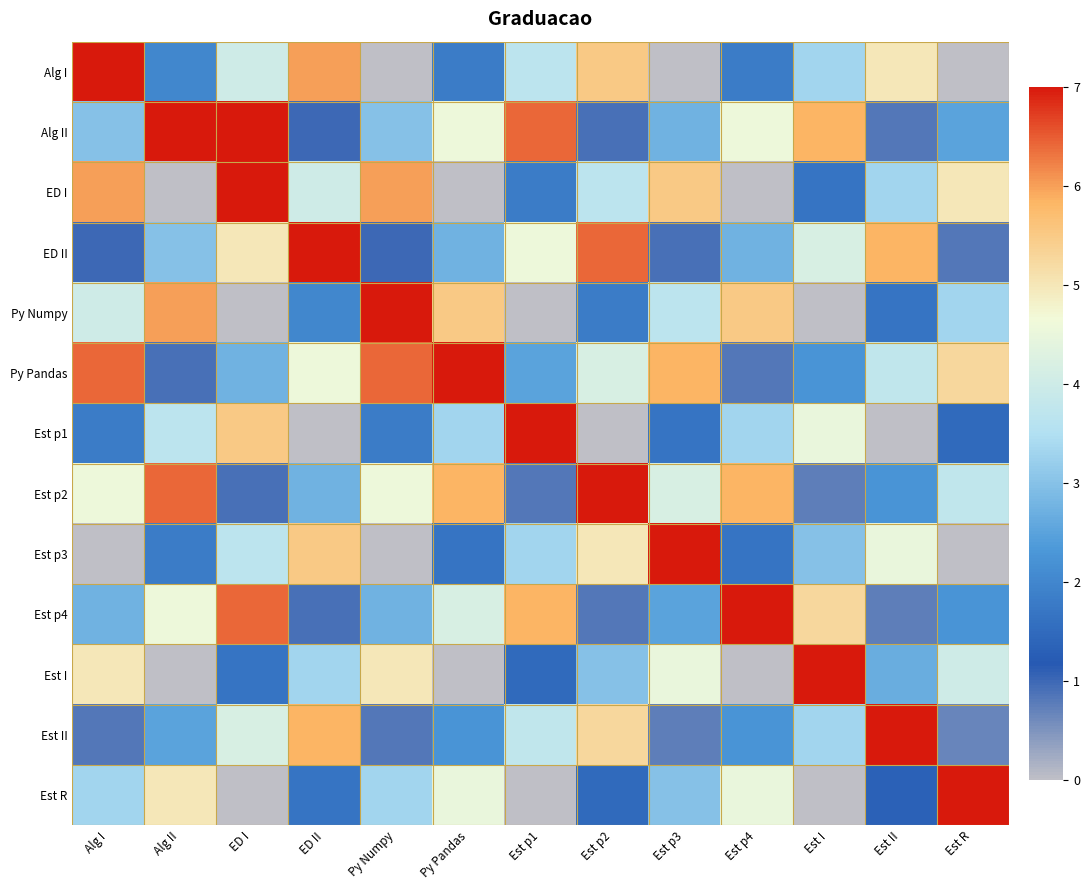

What is the difference between the highest and lowest values at Est p2?

10.0